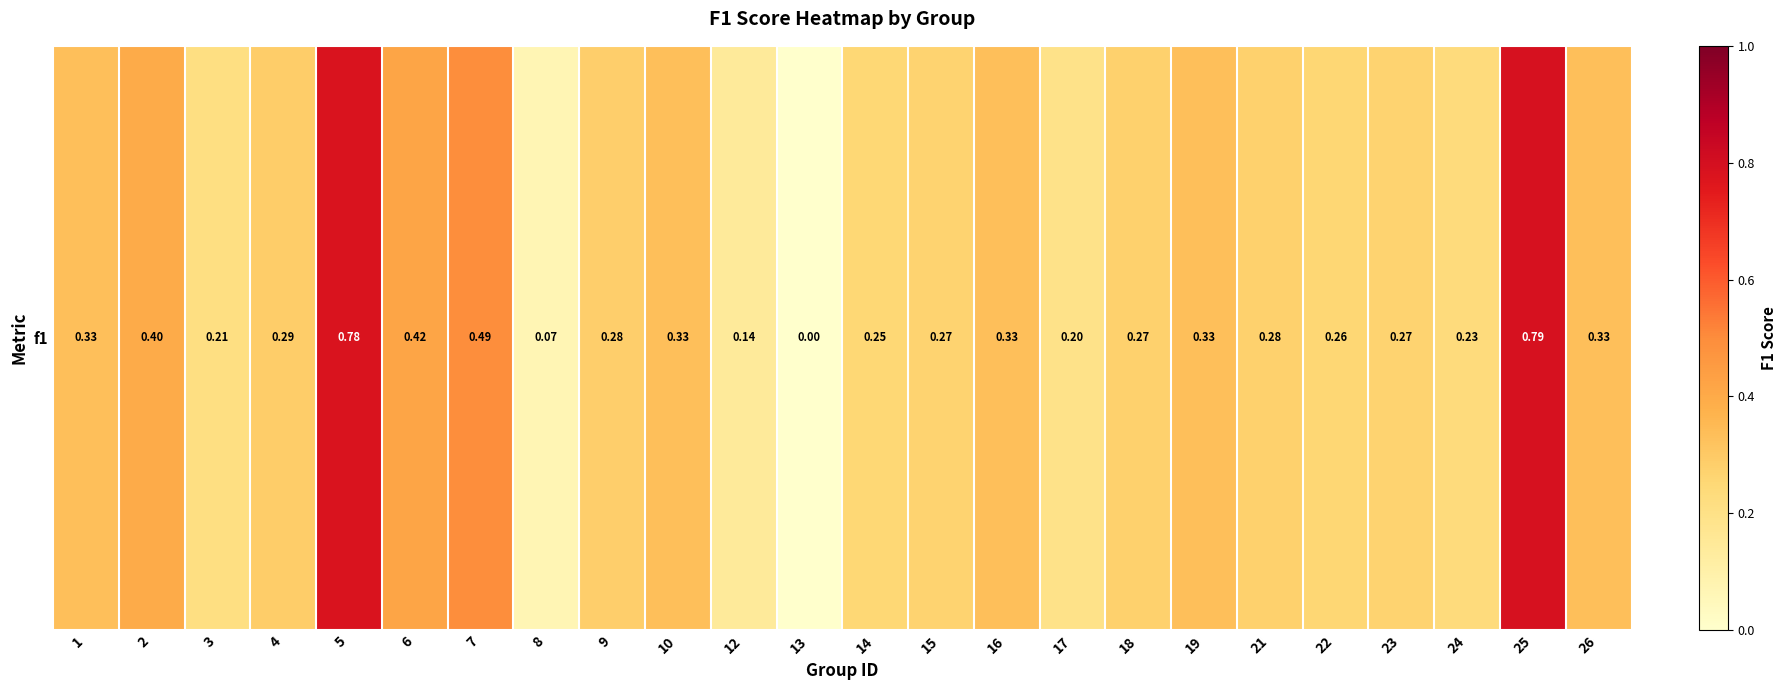

At which category does the chart reach its peak across all series?

25